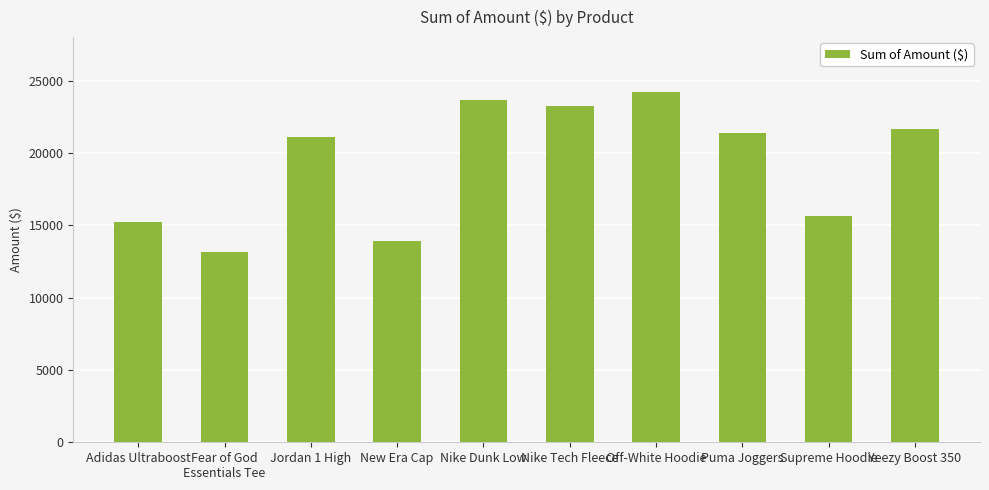

Is it true that the value at Off-White Hoodie is 24214.8?

True